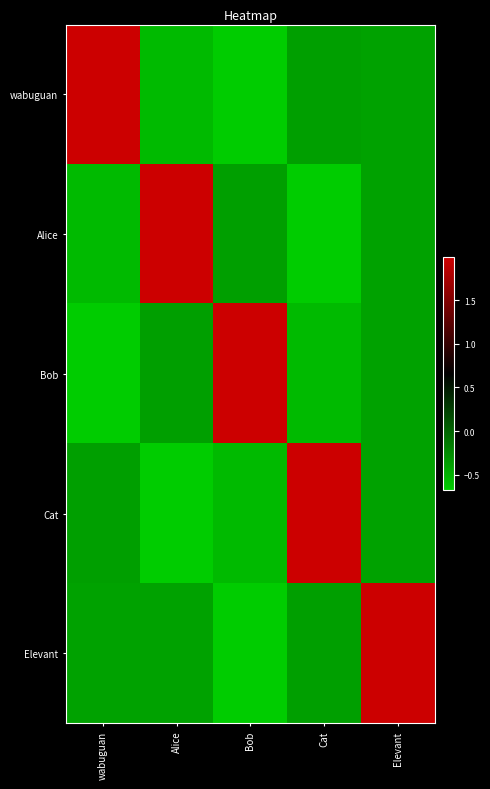

Reading right to left, transcribe all the data shown in this chart.

wabuguan: Elevant=-0.4	Cat=-0.4	Bob=-0.7	Alice=-0.6	wabuguan=2.0
Alice: Elevant=-0.4	Cat=-0.7	Bob=-0.4	Alice=2.0	wabuguan=-0.6
Bob: Elevant=-0.4	Cat=-0.6	Bob=2.0	Alice=-0.4	wabuguan=-0.7
Cat: Elevant=-0.4	Cat=2.0	Bob=-0.6	Alice=-0.7	wabuguan=-0.4
Elevant: Elevant=2.0	Cat=-0.4	Bob=-0.7	Alice=-0.4	wabuguan=-0.4